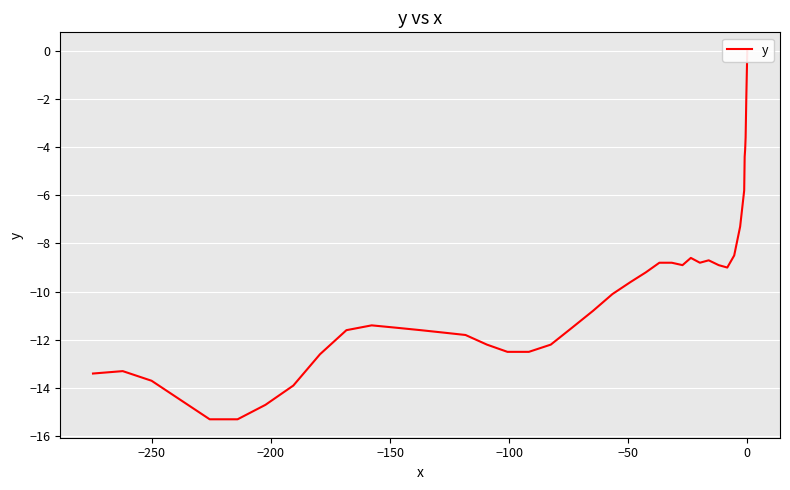

How many categories are shown in the chart?

40